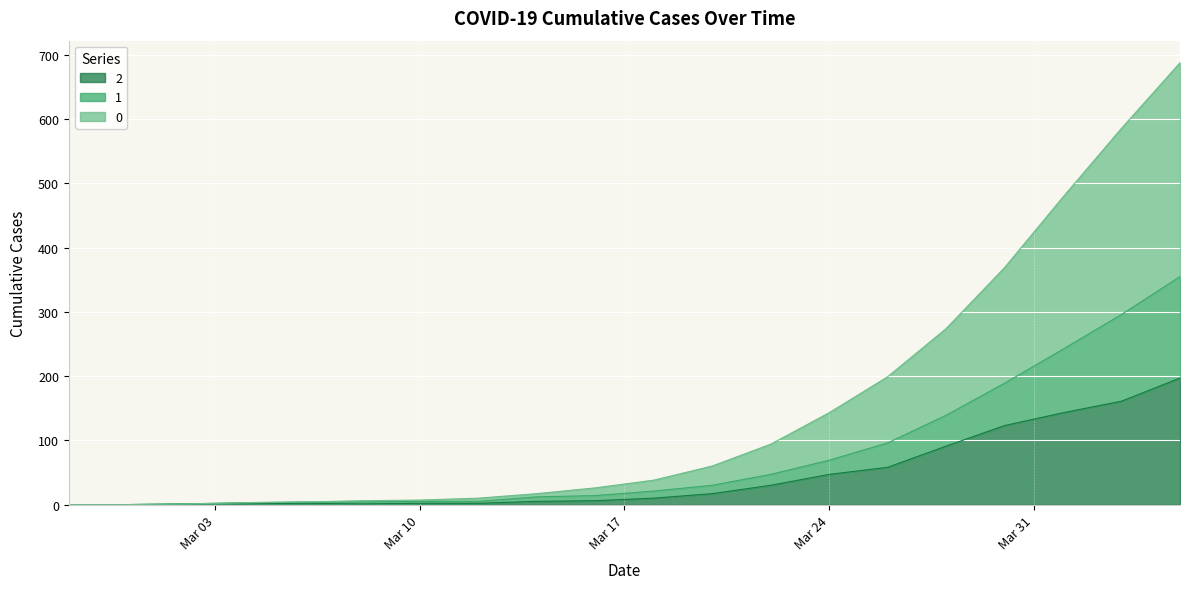

True or false: 1 has a value of 14 at 2020-03-16.

True